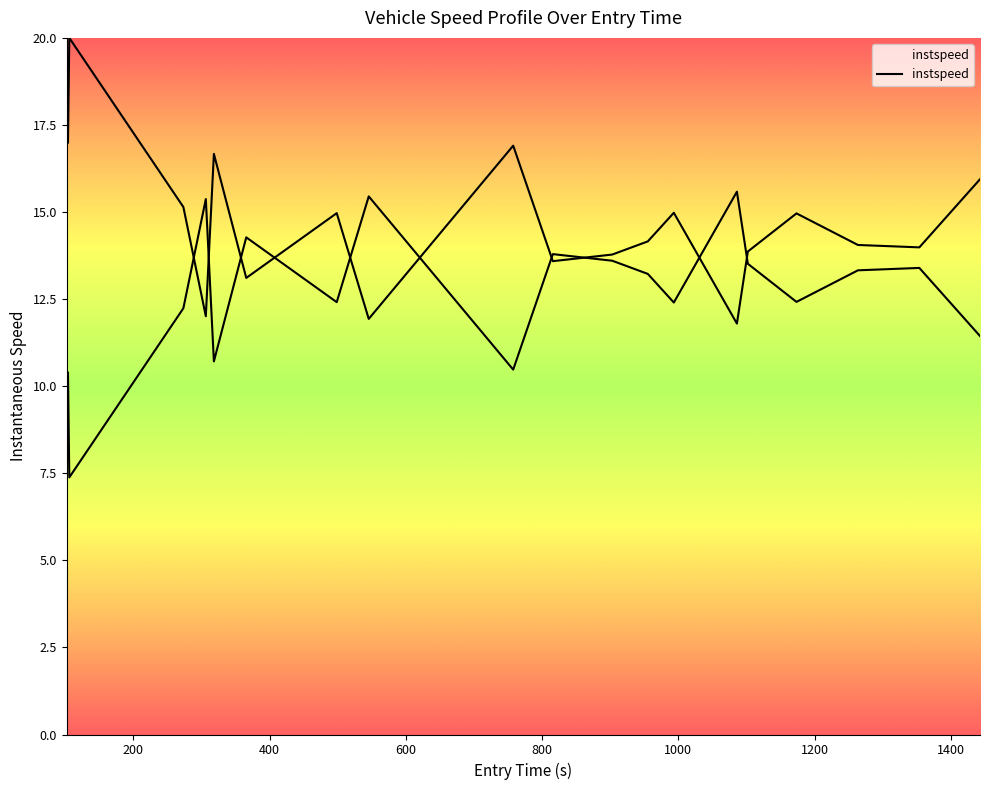

How many interior local peaks (higher than both neighbors) does the data have?

7